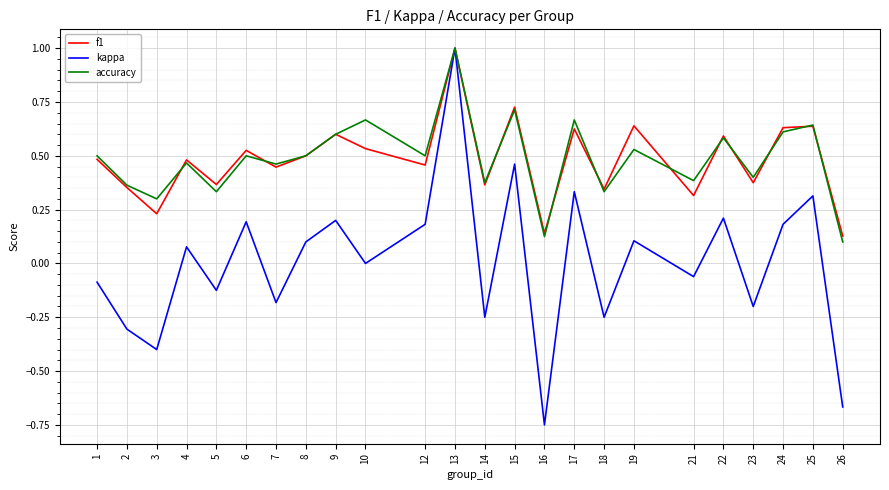

Between 5 and 22, which series saw the biggest shift?

kappa